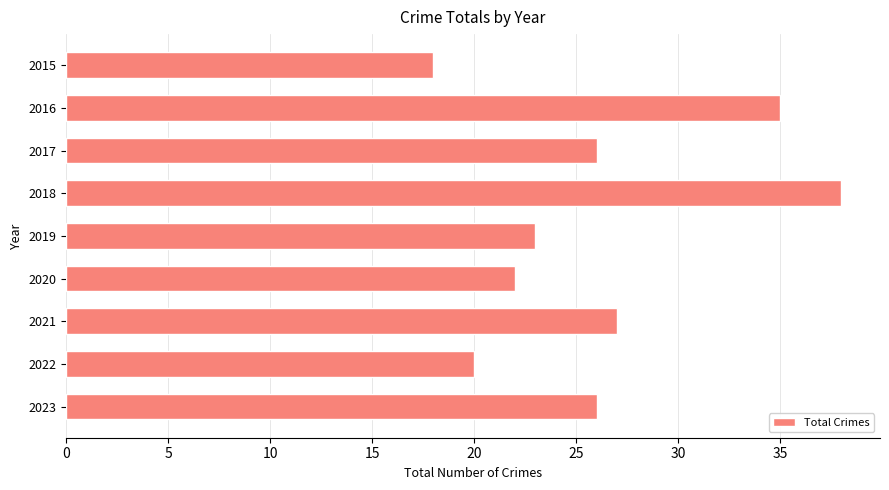

How many series are shown in this chart?

1